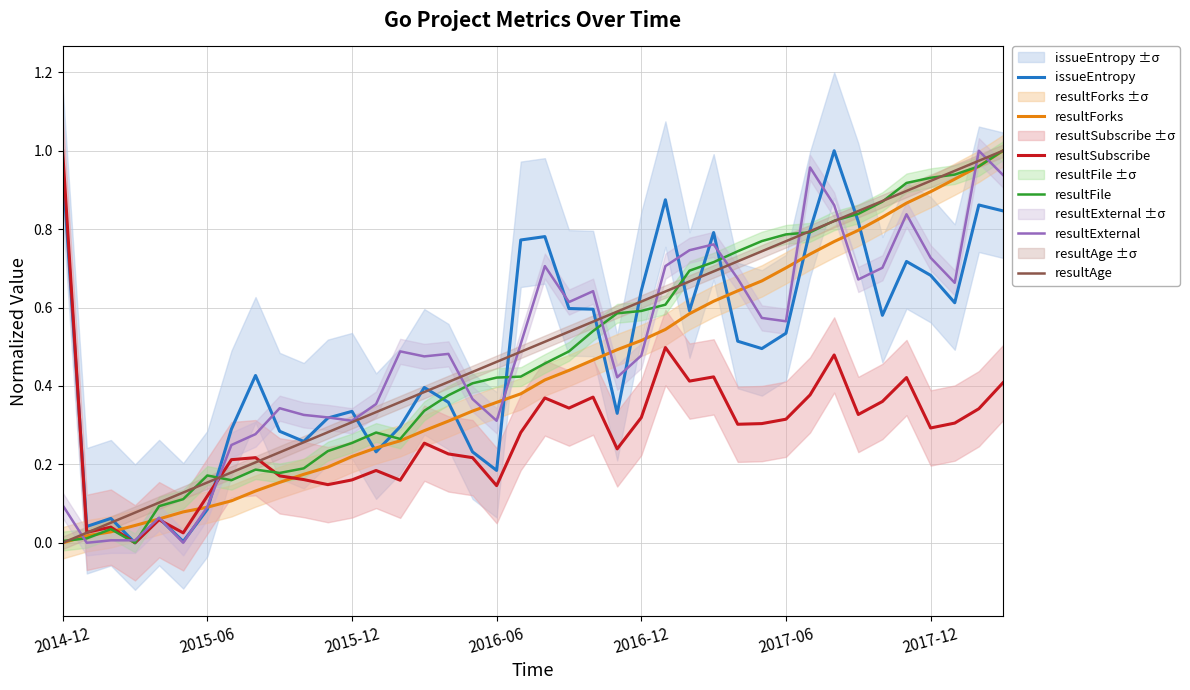

Does the chart have visible grid lines?

Yes